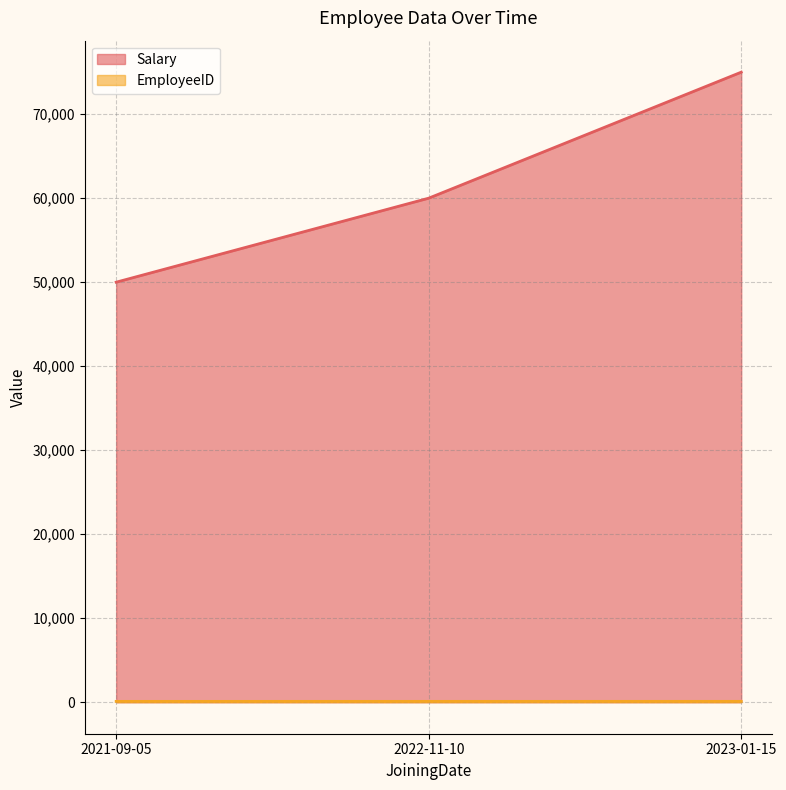

What is the total value across all series at 2022-11-10?

60102